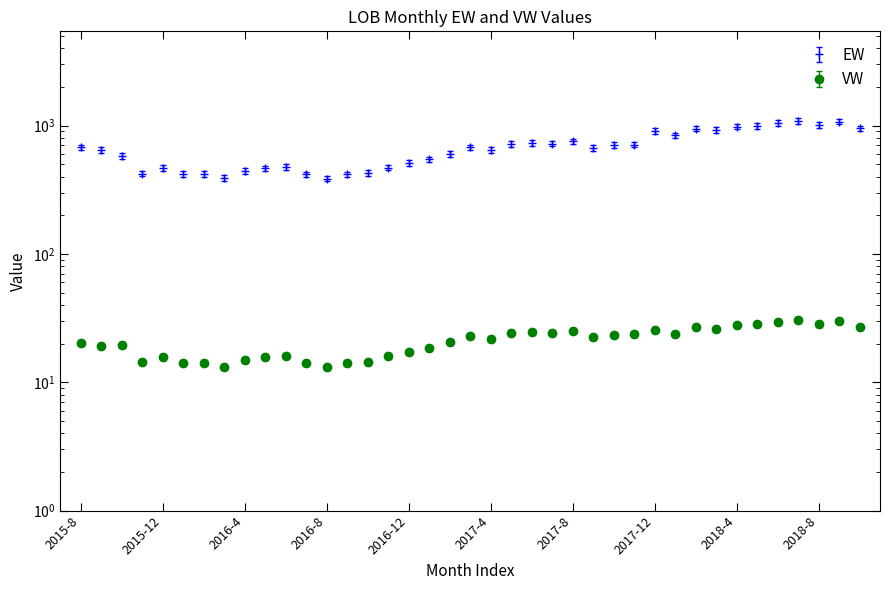

True or false: EW and VW intersect in this chart.

False